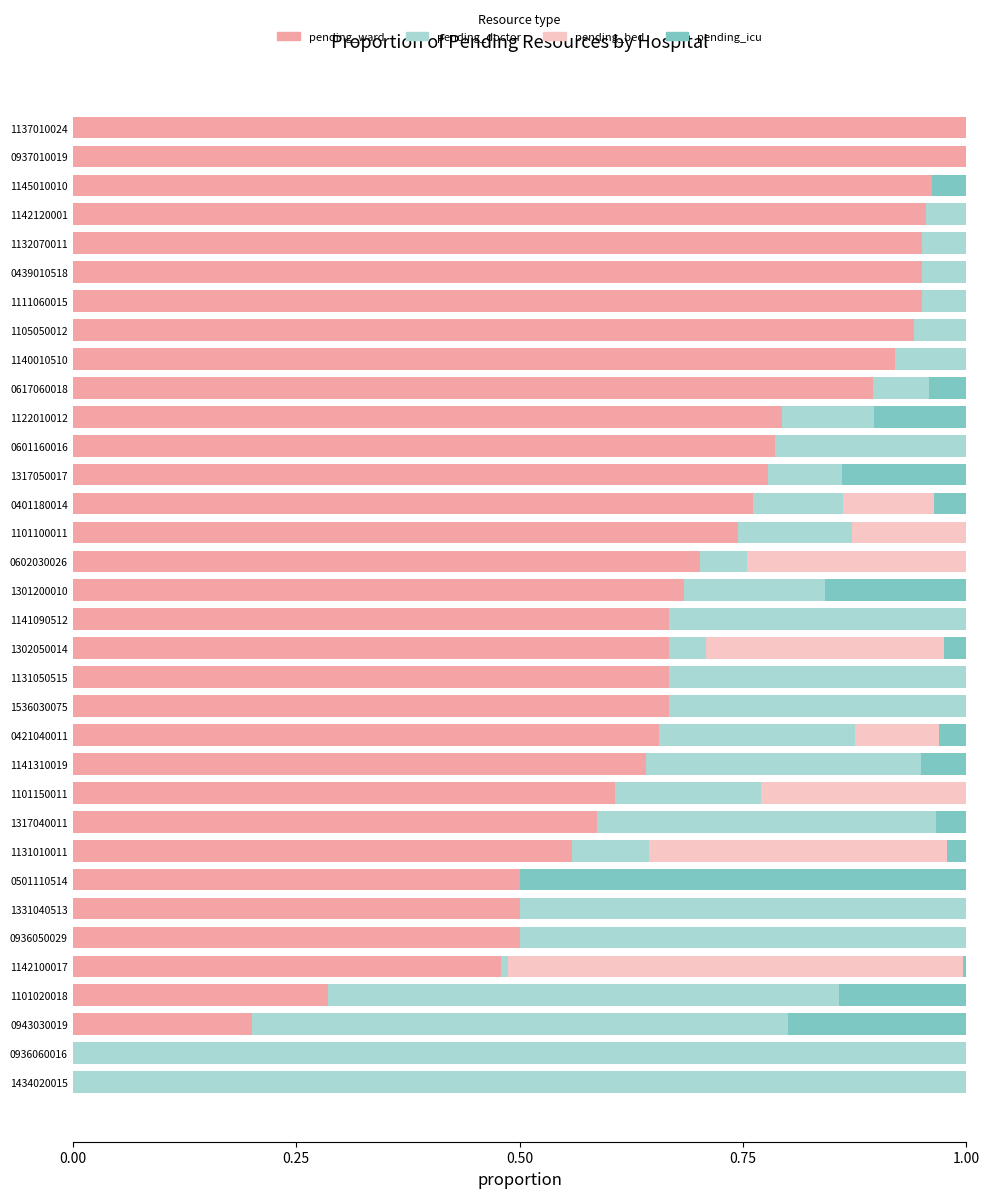

The pending_ward series shows 0.5 at 1142100017. True or false?

True